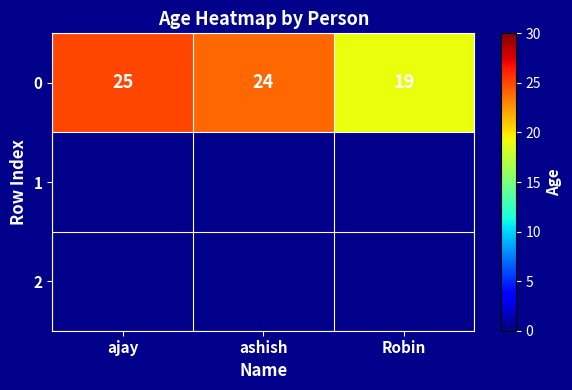

How many data points does each series have?

3